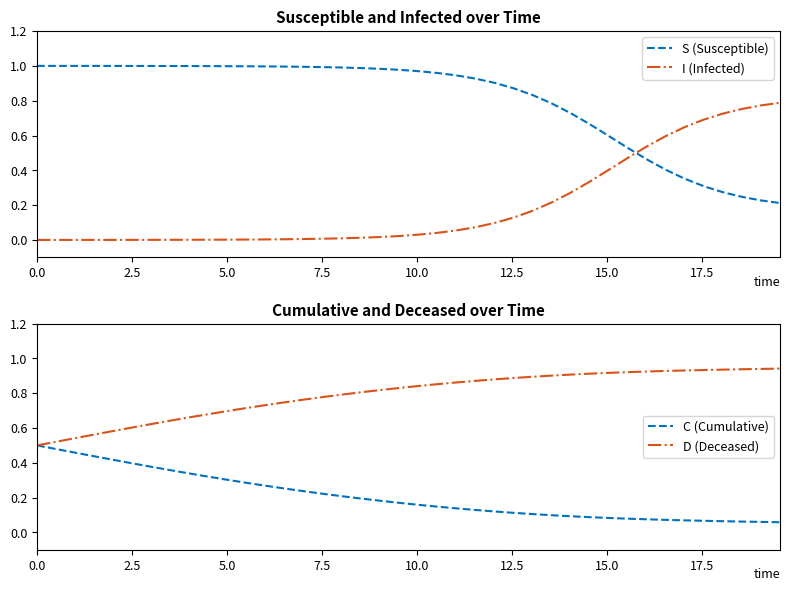

True or false: I (Infected) and S (Susceptible) intersect in this chart.

True